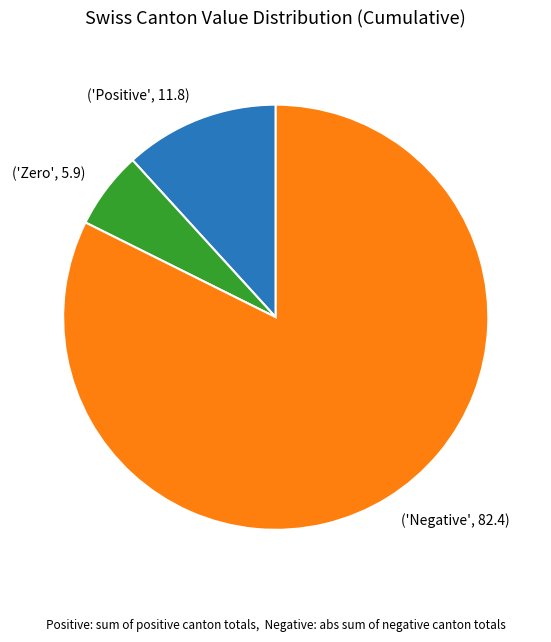

Is there a majority slice in this chart?

Yes